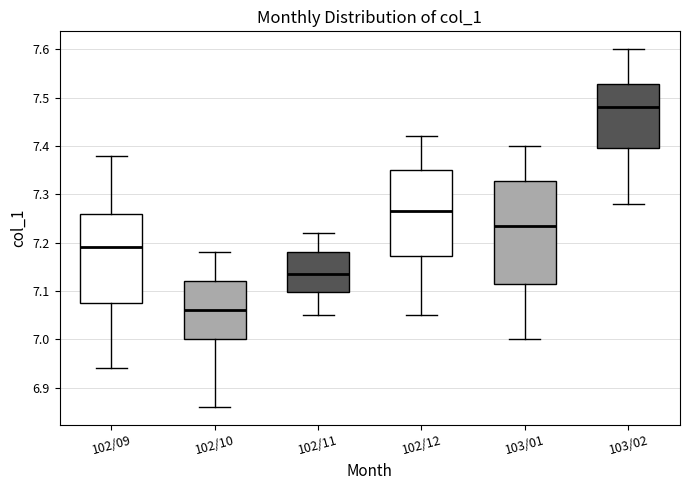

Comparing the boxes themselves (not the whiskers), which one is the tallest?

103/01